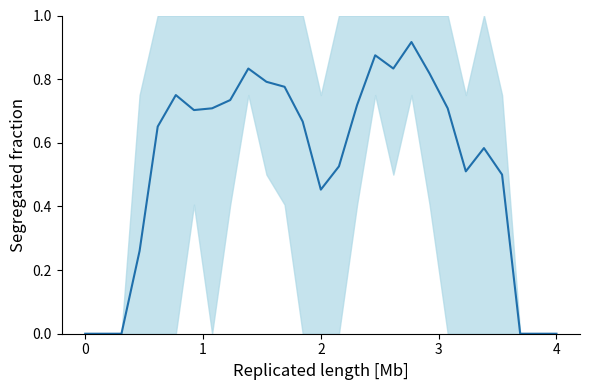

Is it true that the value at 10 is 0.8?

True